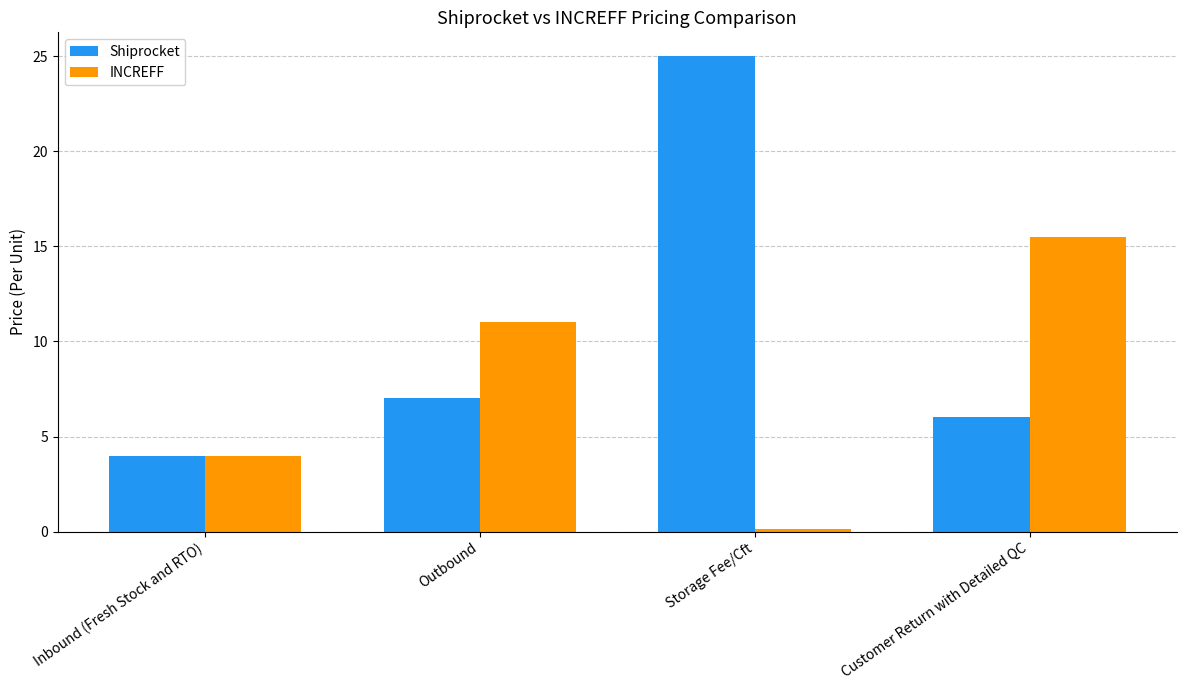

Which series has the largest total across all categories?

Shiprocket